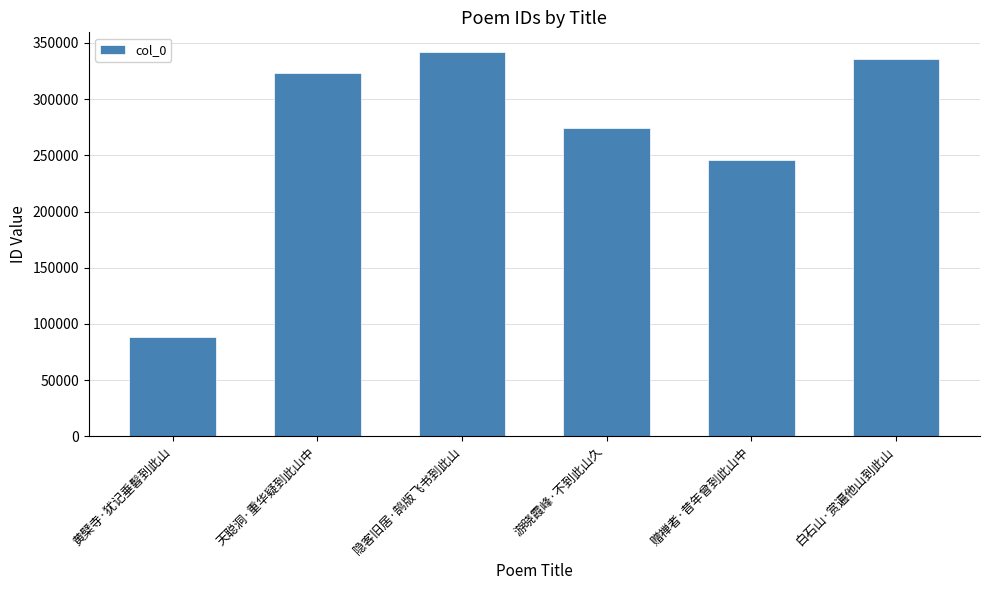

The value at 白石山·赏遍他山到此山 is 230480. True or false?

False